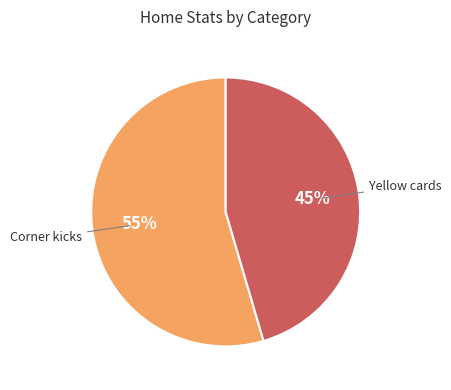

What percentage is the Yellow cards slice, to the nearest percent?

45%